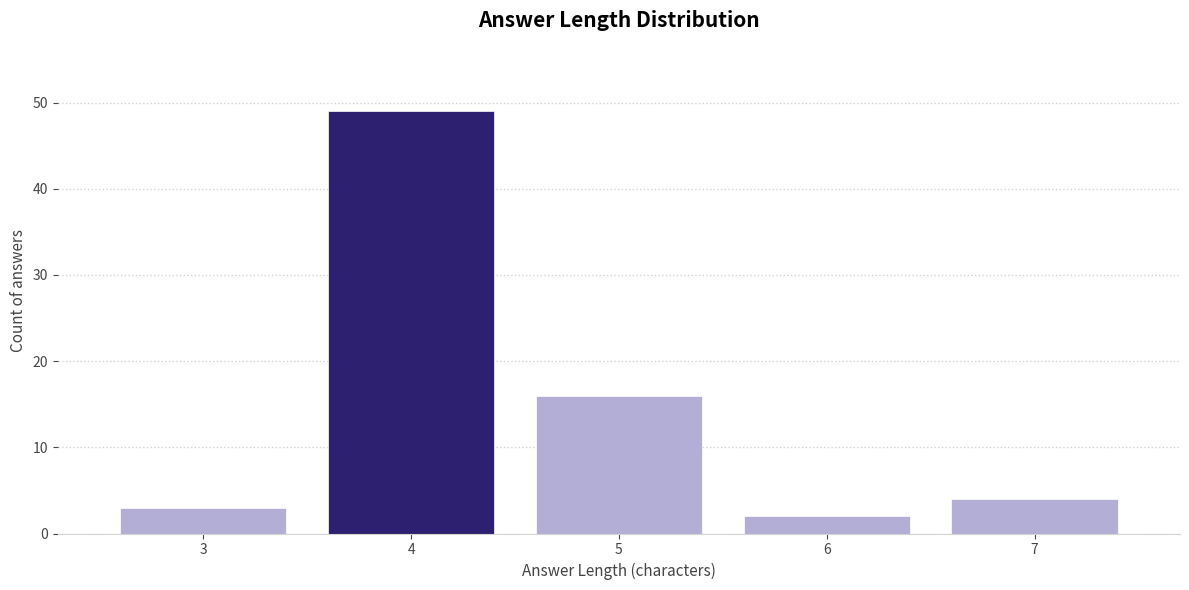

Reading left to right, list all the values displayed in this chart.

3=3	4=49	5=16	6=2	7=4